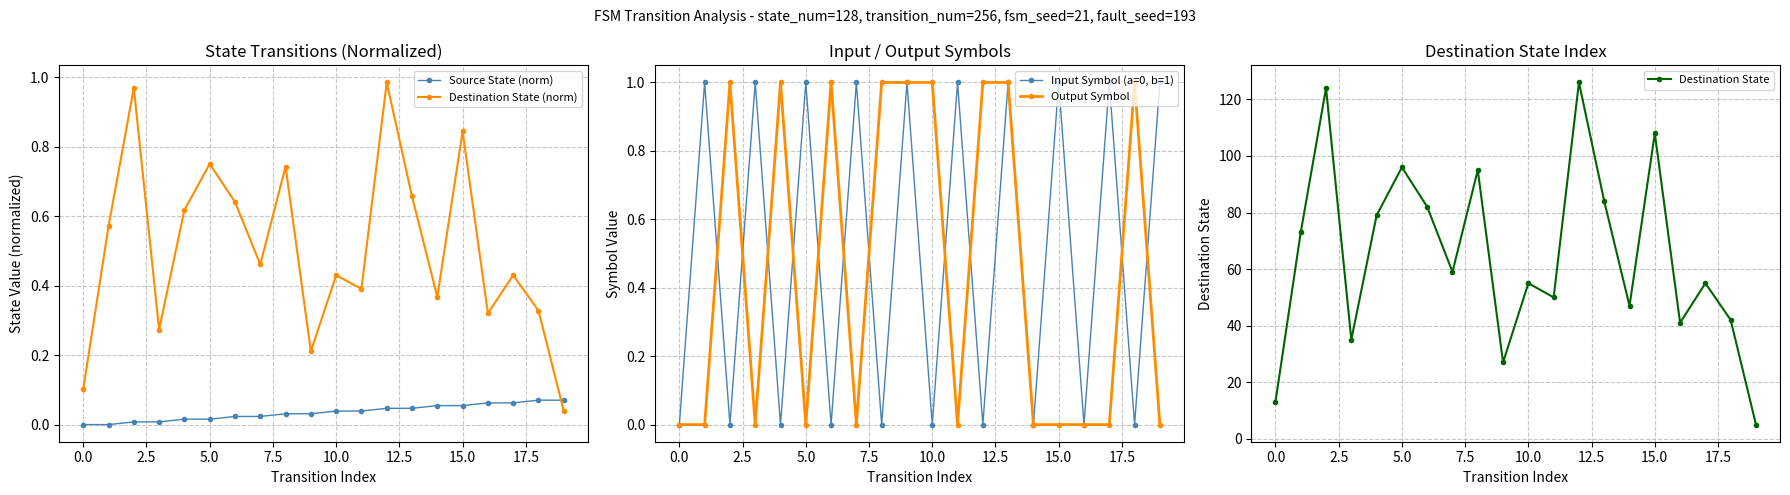

Which has a higher value, 11 or 18?

18